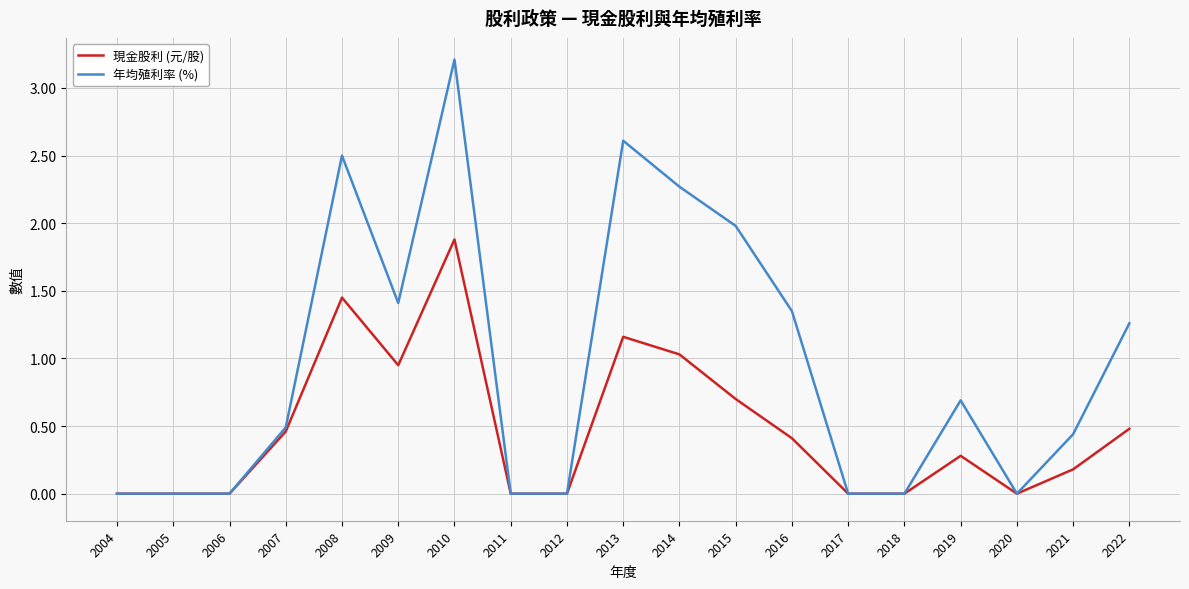

What is the total value across all series at 2008?

4.0